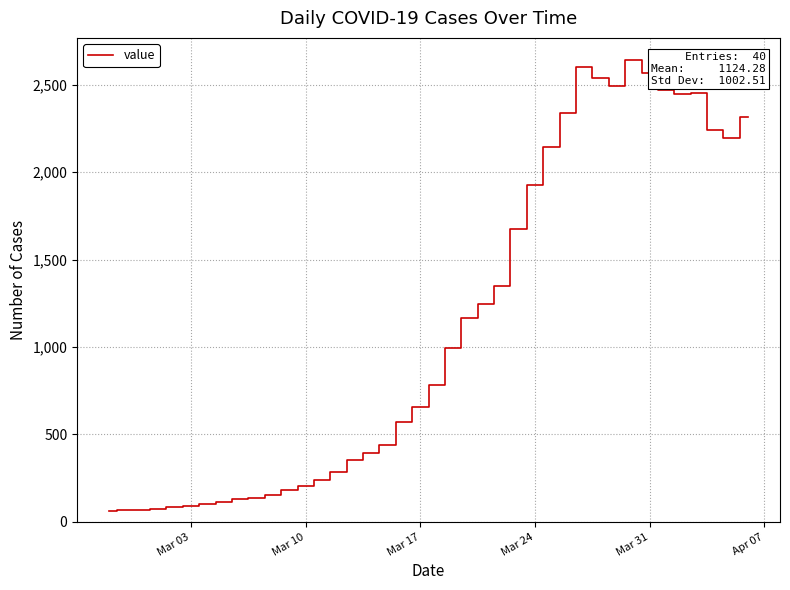

What is the difference between the maximum and minimum values?

2578